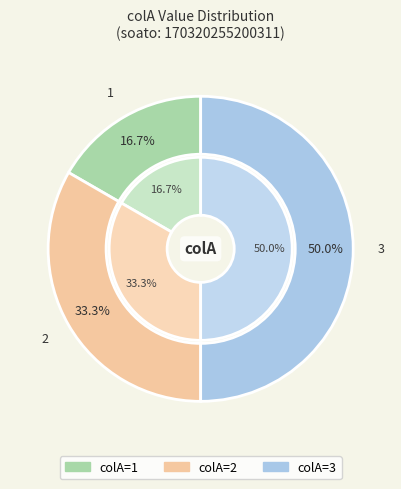

Is it true that 2 is 27% of the pie?

False